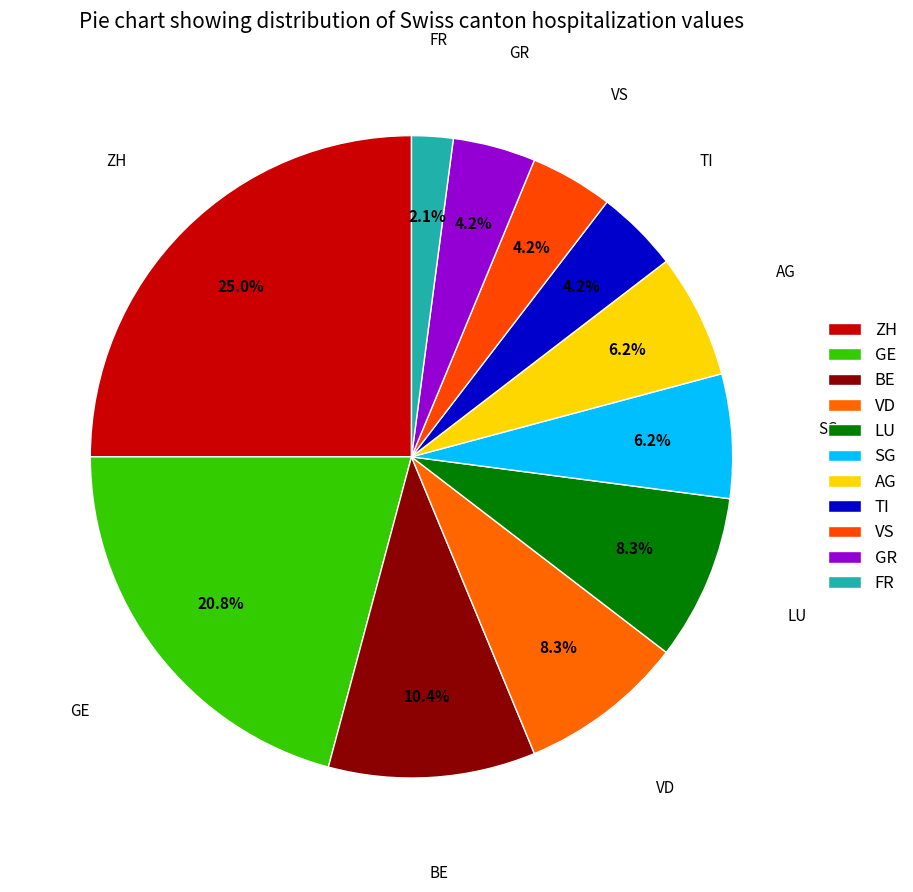

Count the number of slices in the pie.

11